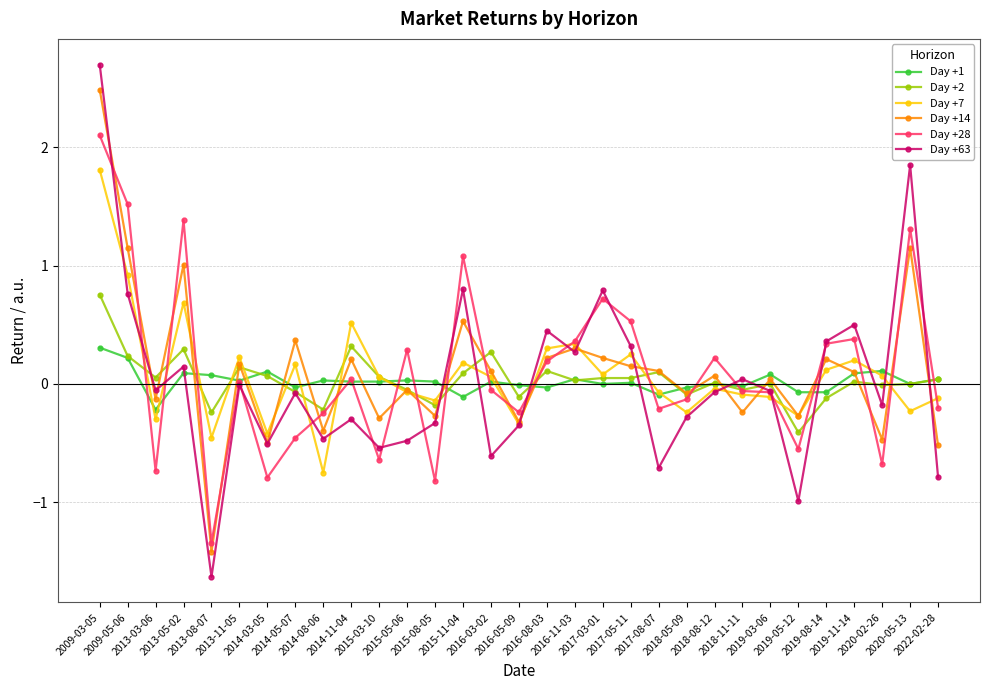

What is the label of the 15th point from the left?

2016-03-02